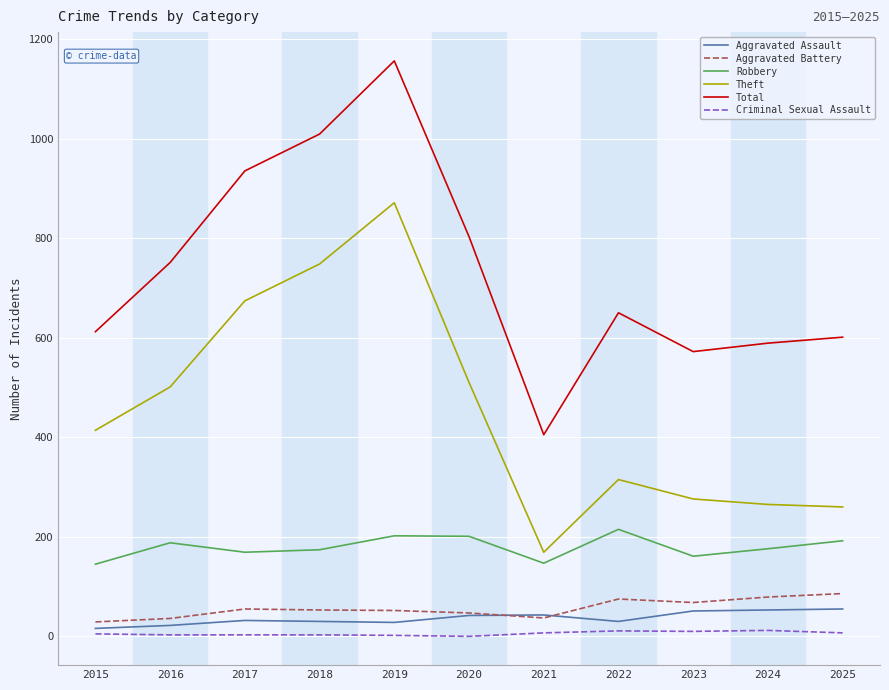

At how many categories does at least one series exceed 698?

5